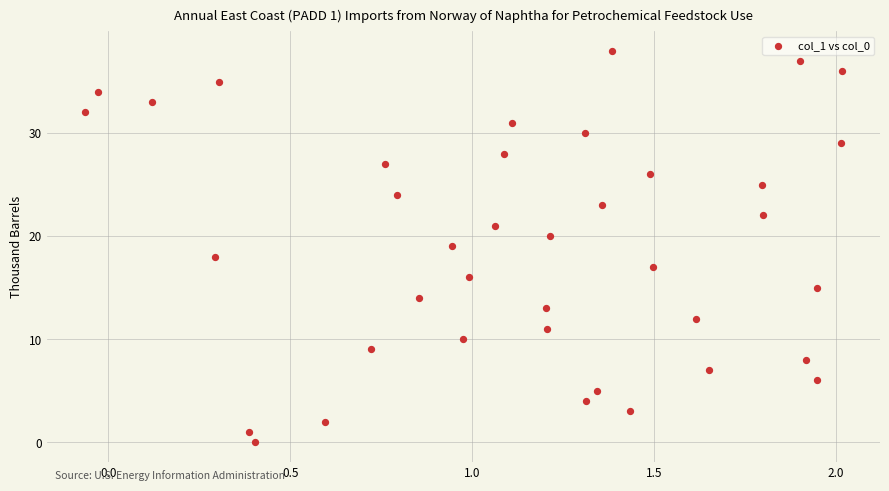

What is the range of Y values (max minus min)?

38